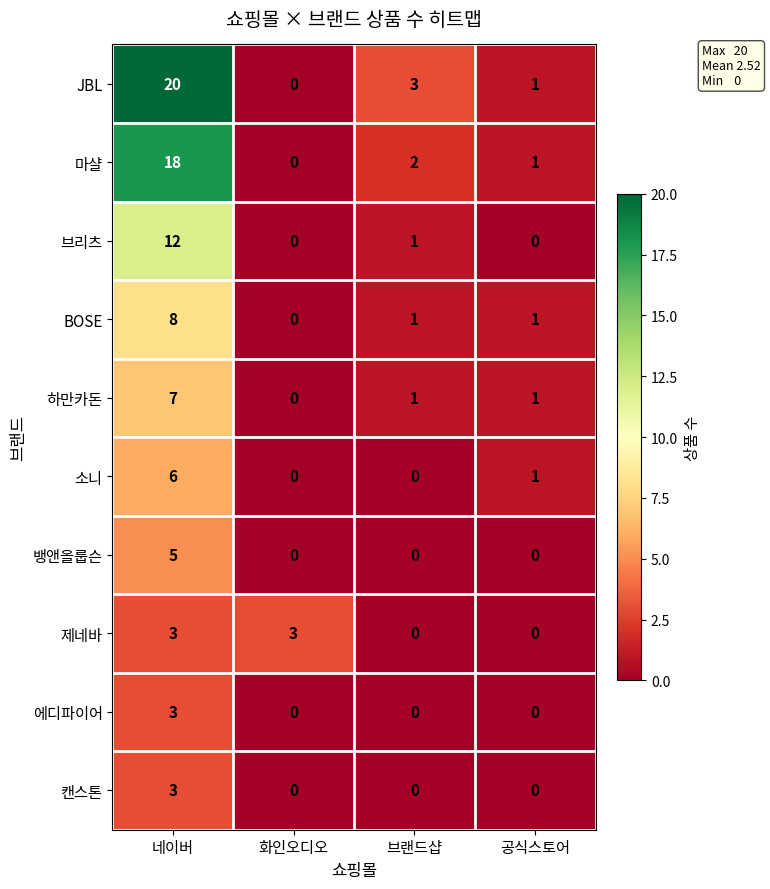

Count the number of categories in the chart.

4